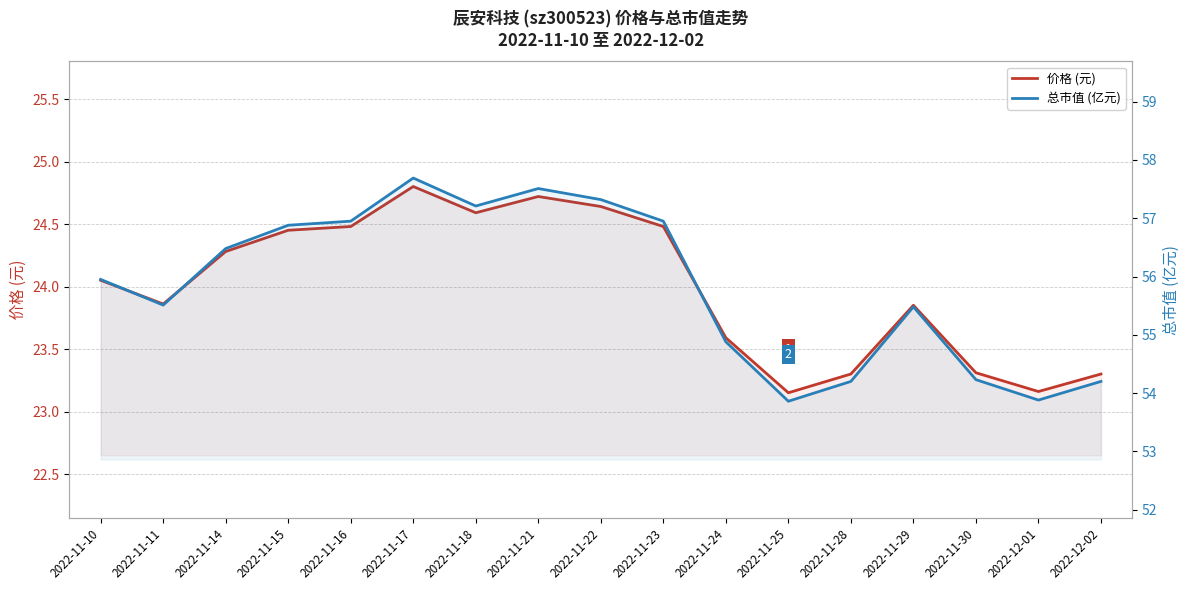

At which label does 总市值 (亿元) reach its minimum?

2022-11-25